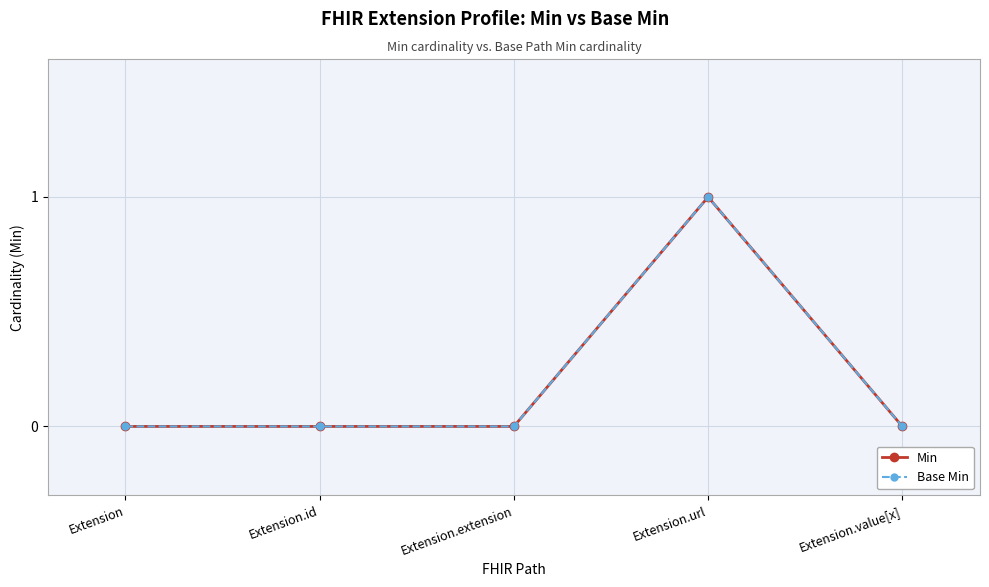

What is the label of the 2nd point from the right?

Extension.url